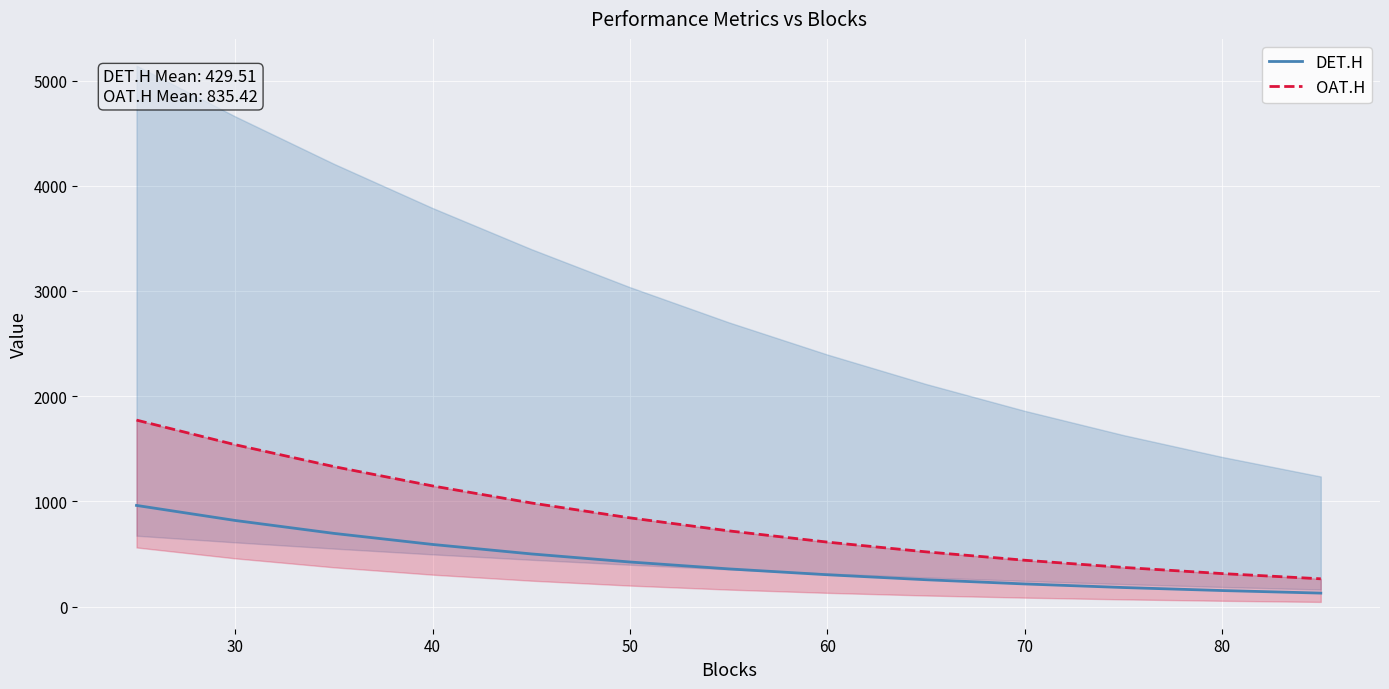

What is the difference between the maximum and minimum values in the DET.H series?

833.3